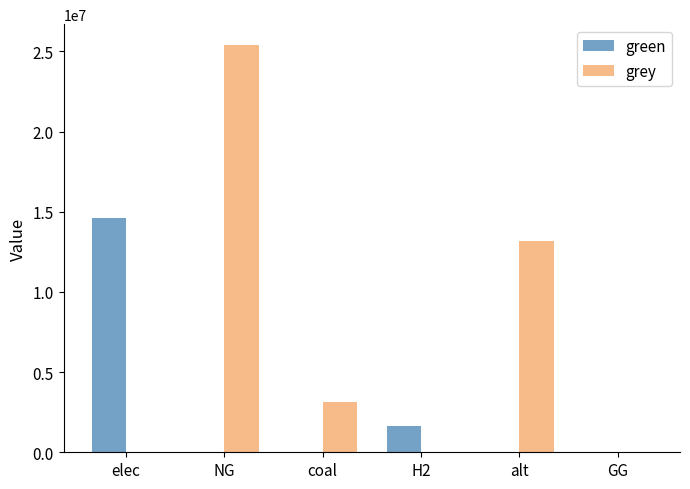

What is the sum of the green values at GG and elec?

14639009.7